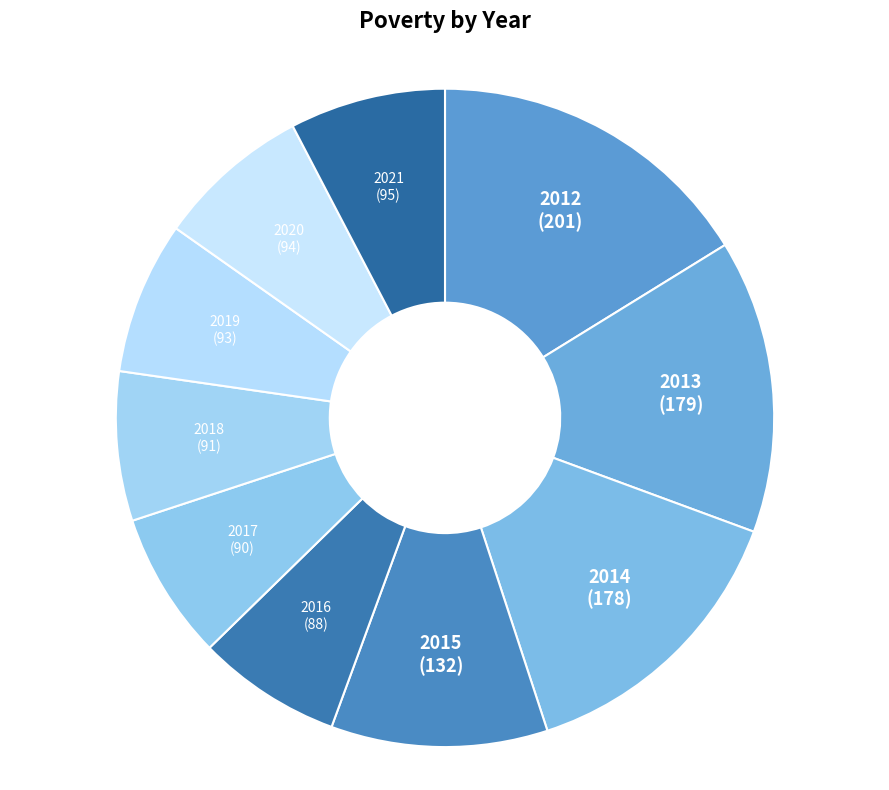

Approximately how many times larger is the value at 2017 compared to 2016?

1.0